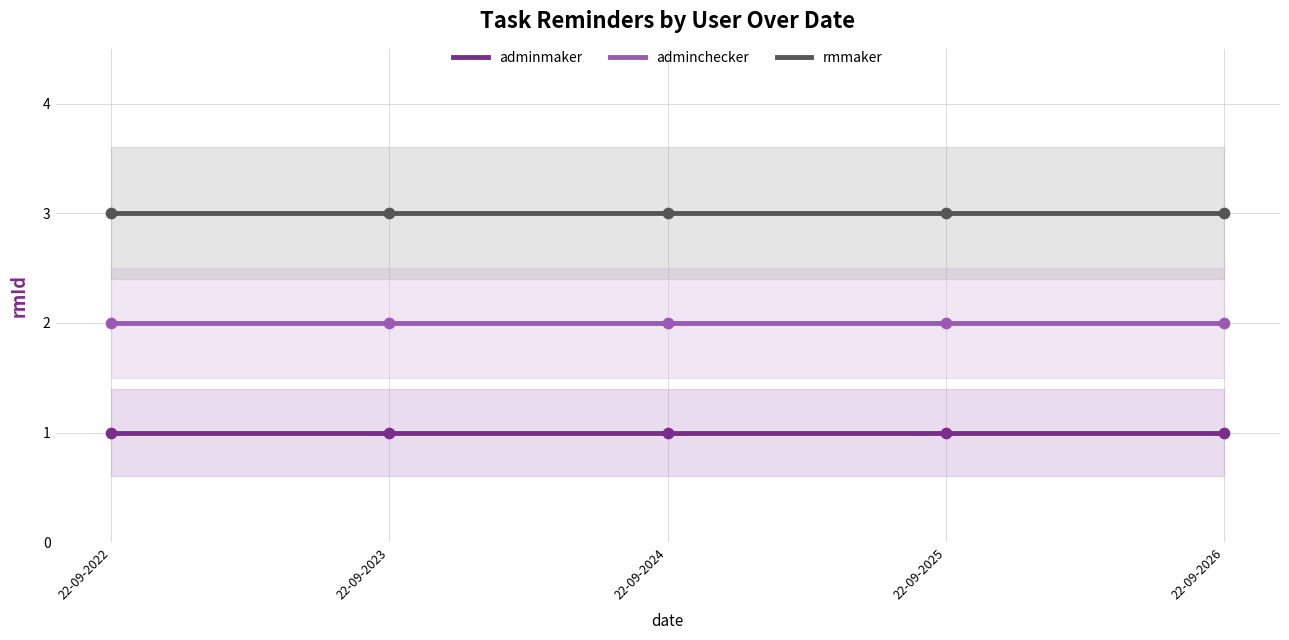

At which category is the sum across all series the highest?

22-09-2022